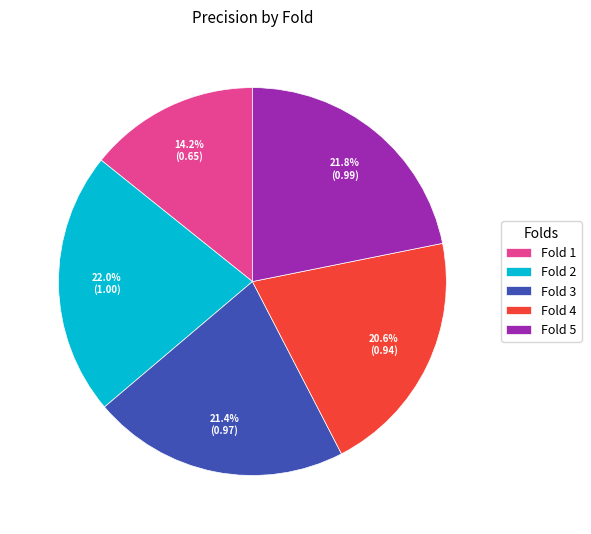

The Fold 1 slice represents 20% of the pie. True or false?

False